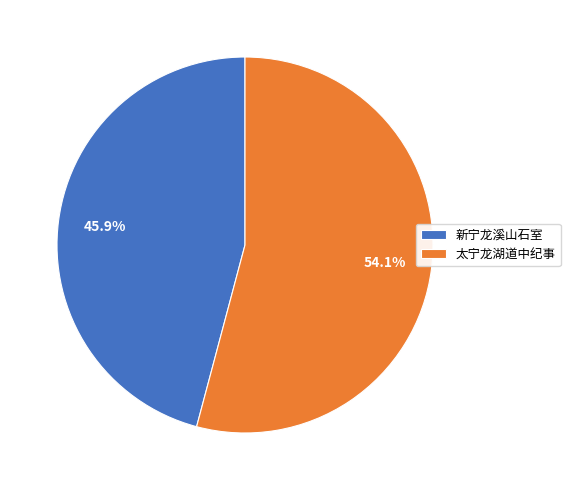

Approximately how many times larger is the value at 新宁龙溪山石室 compared to 太宁龙湖道中纪事?

0.8